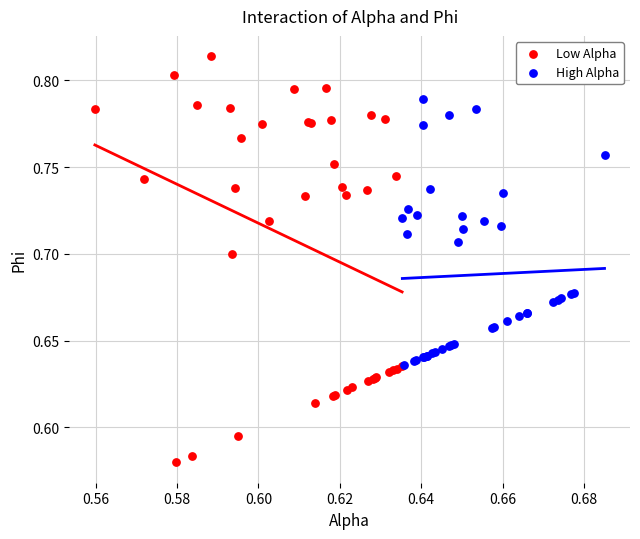

What are all the series names shown in the legend?

Low Alpha, High Alpha